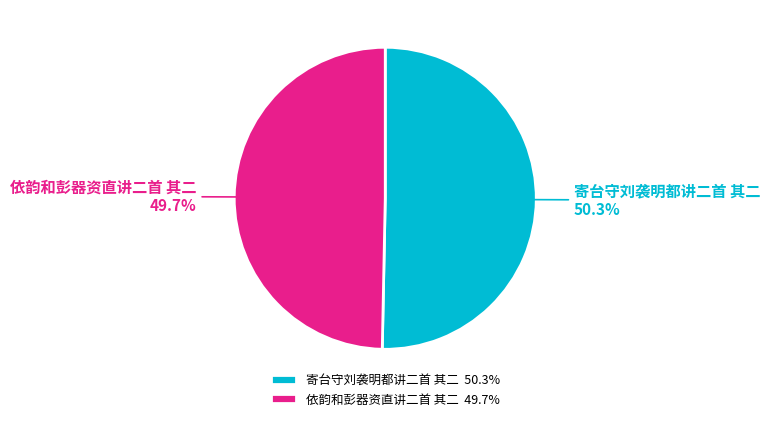

Do 依韵和彭器资直讲二首 其二 and 寄台守刘袭明都讲二首 其二 together represent more than half of the pie?

Yes